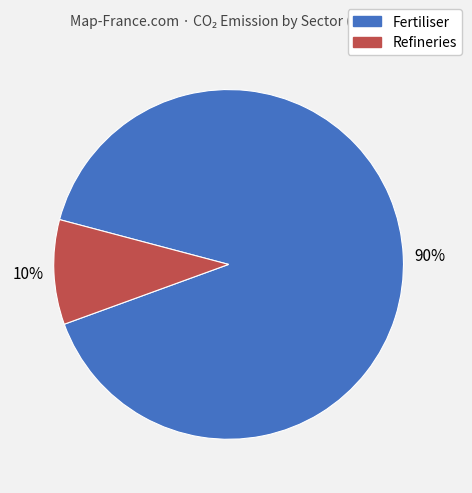

How many slices are in this pie chart?

2